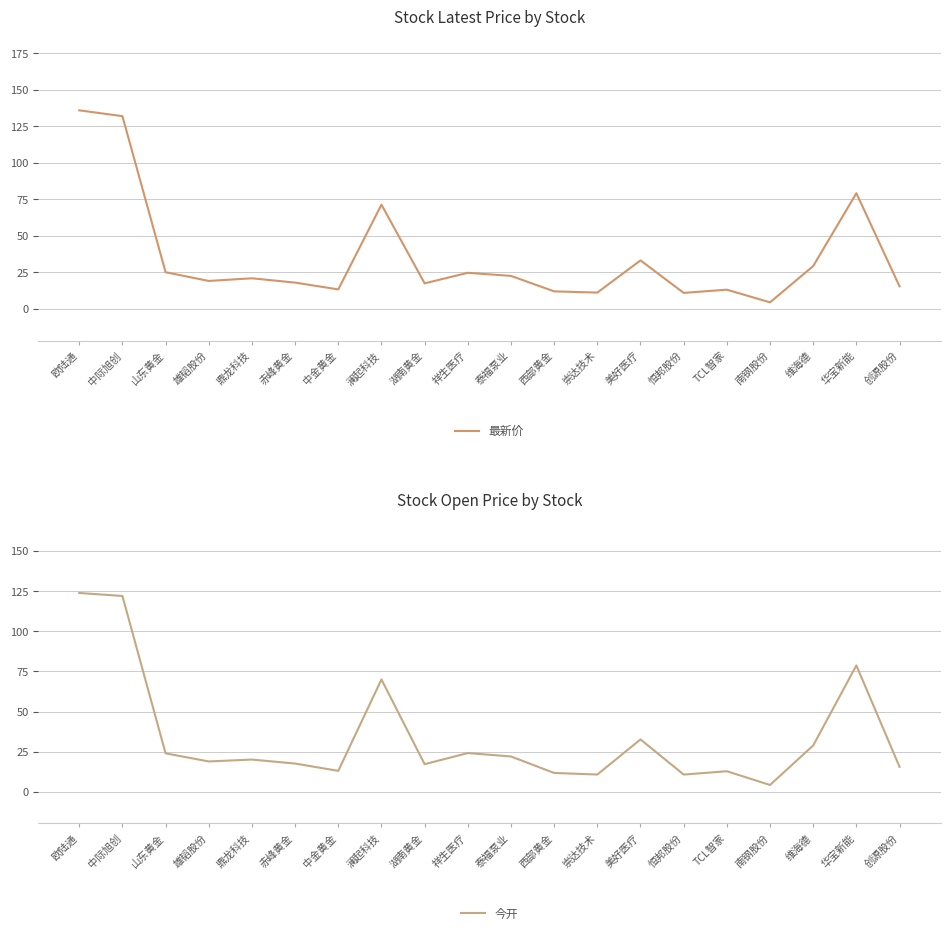

Where do 今开 and 最新价 first cross each other?

华宝新能 and 创源股份